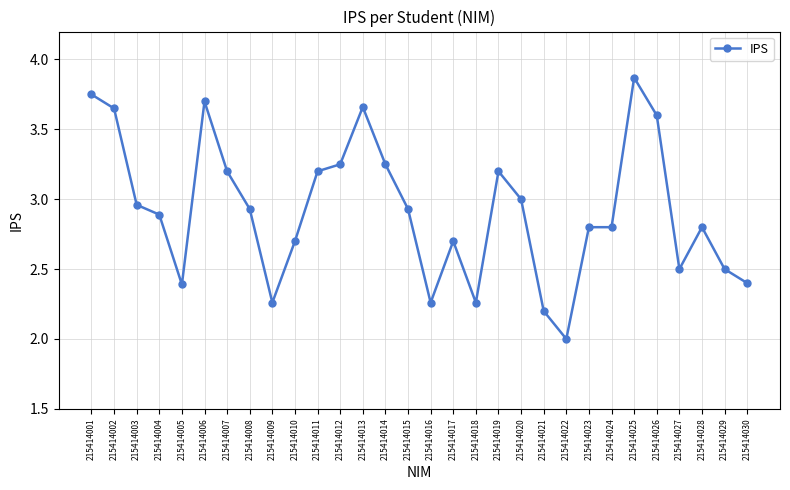

What is the value of the 24th point from the left?

2.8